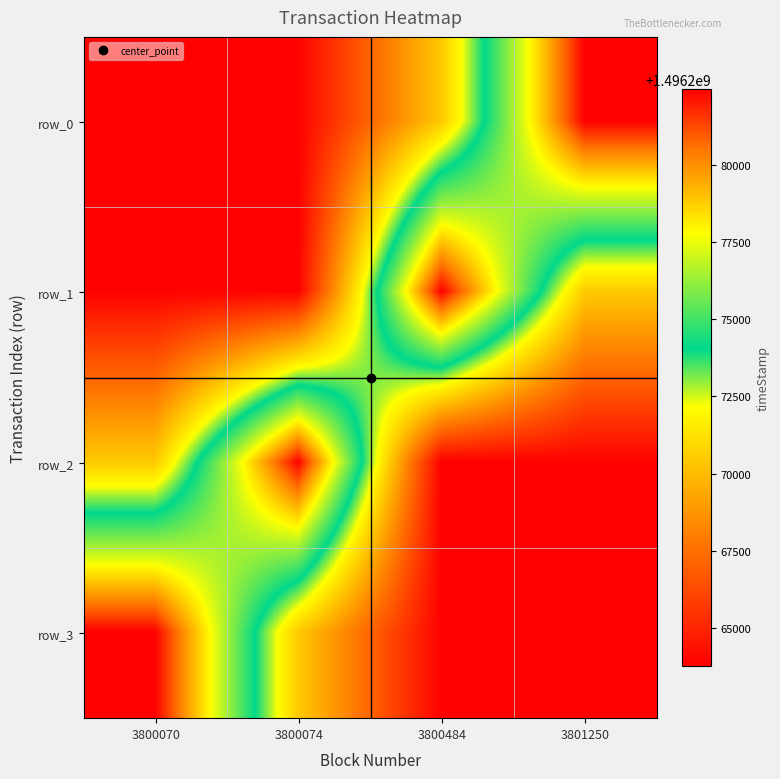

Is the value of row_2 at 3800074 greater than the value of row_3 at 3801250?

Yes